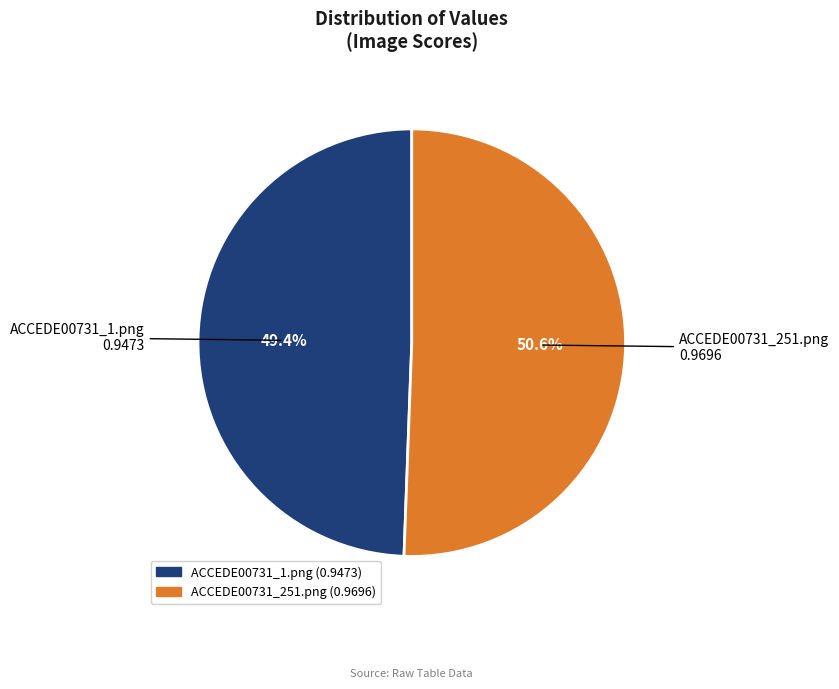

To the nearest percent, what is the combined percentage of ACCEDE00731_251.png and ACCEDE00731_1.png?

100%